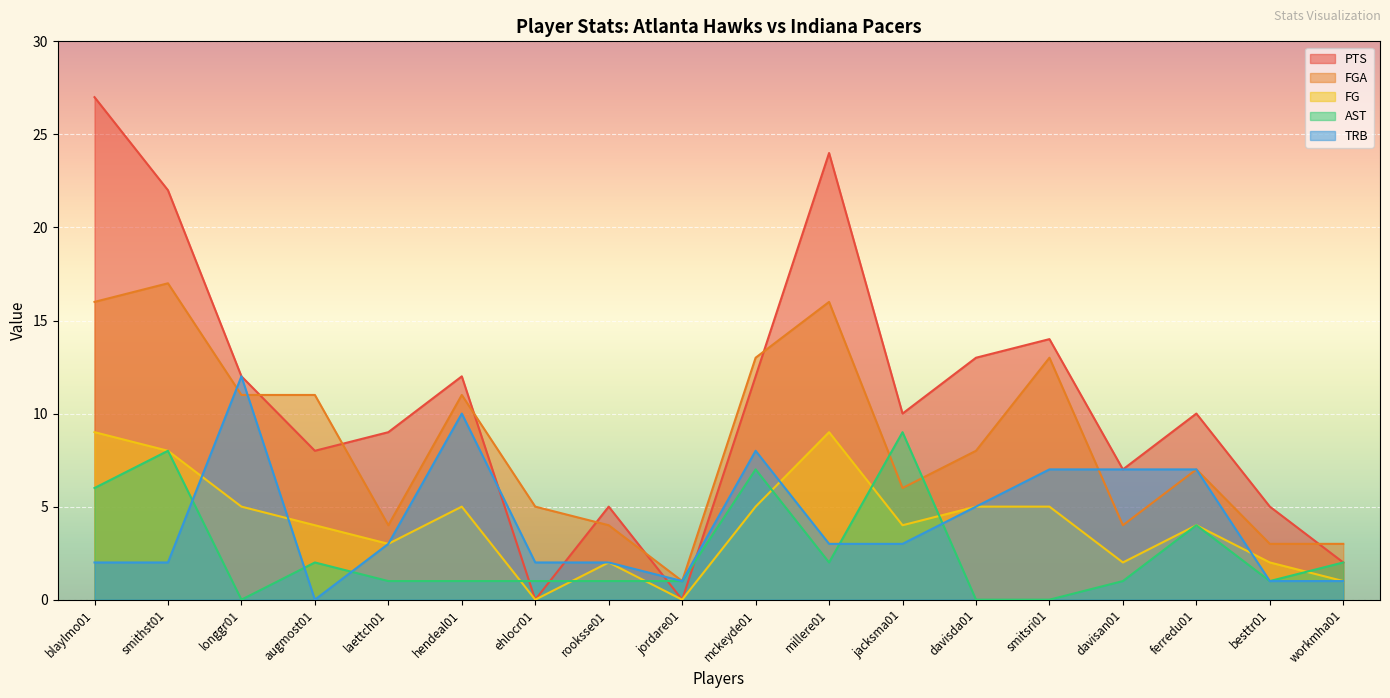

How many data points does each series have?

18